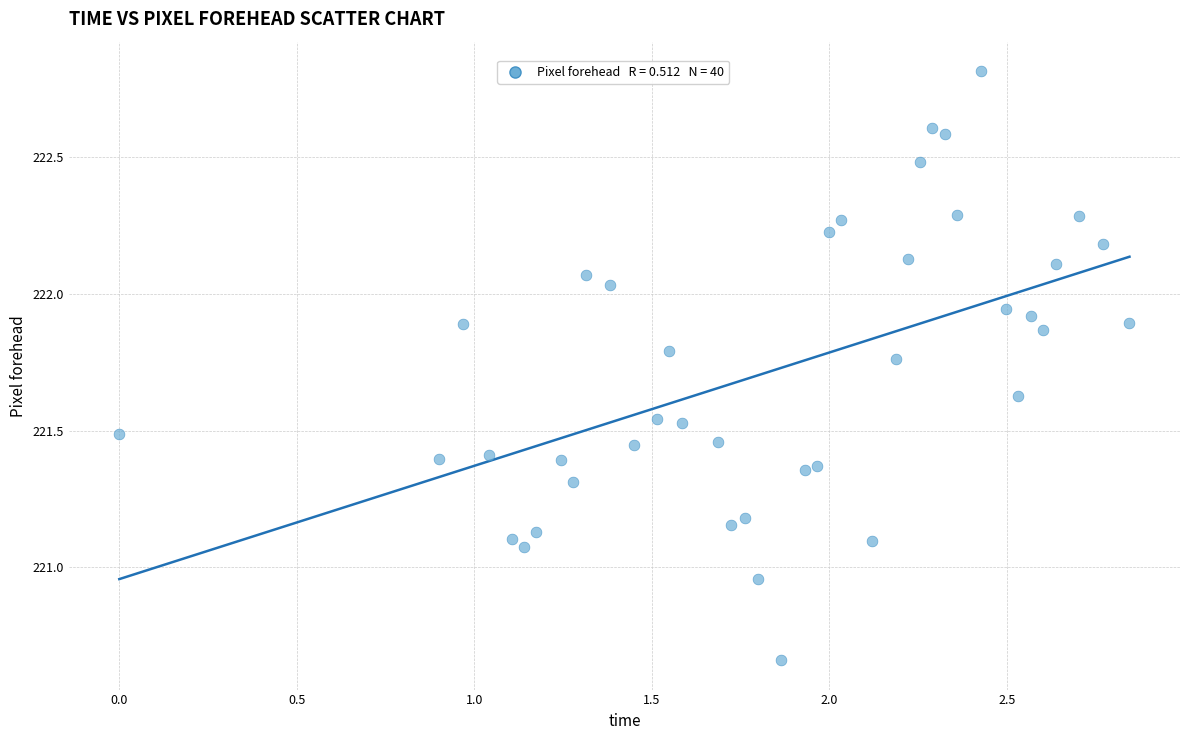

What is the range of Y values (max minus min)?

2.2